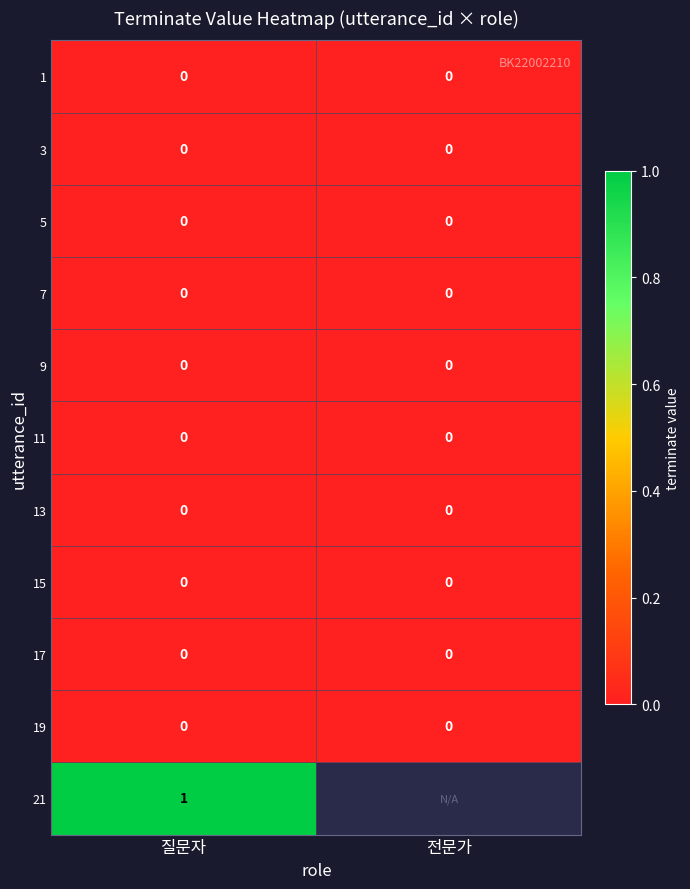

True or false: 21 has a value of 1 at 질문자.

True